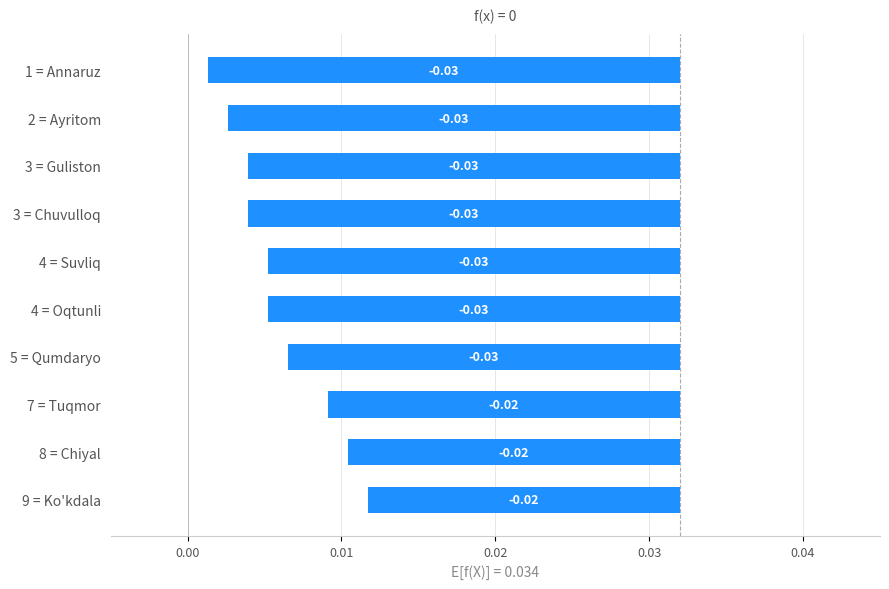

What position from the right is 4 = Suvliq?

5